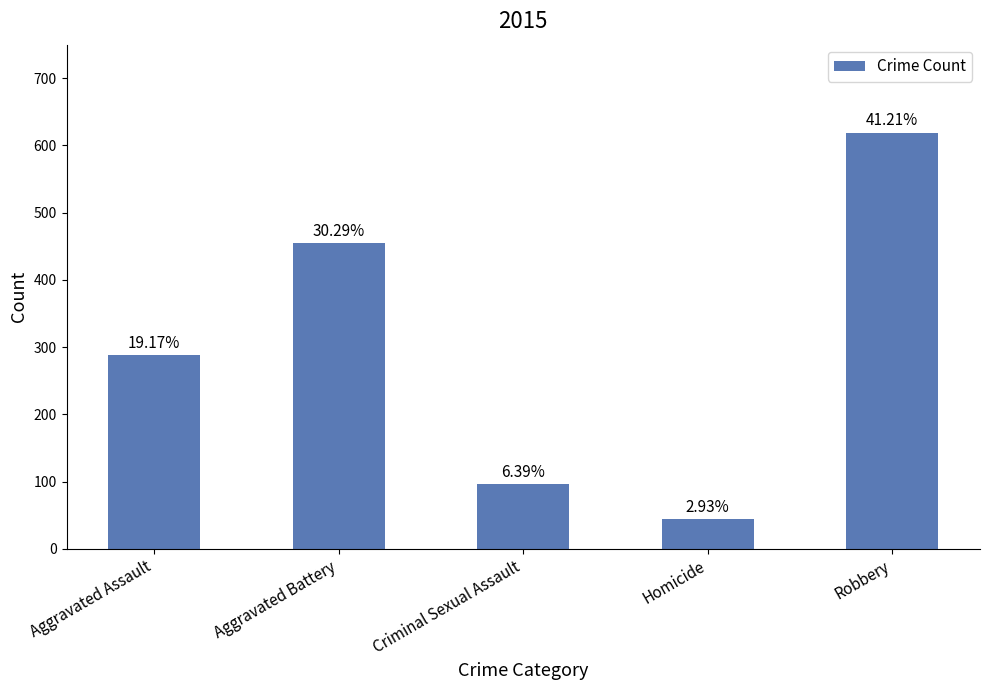

Does the chart contain stacked bars?

No